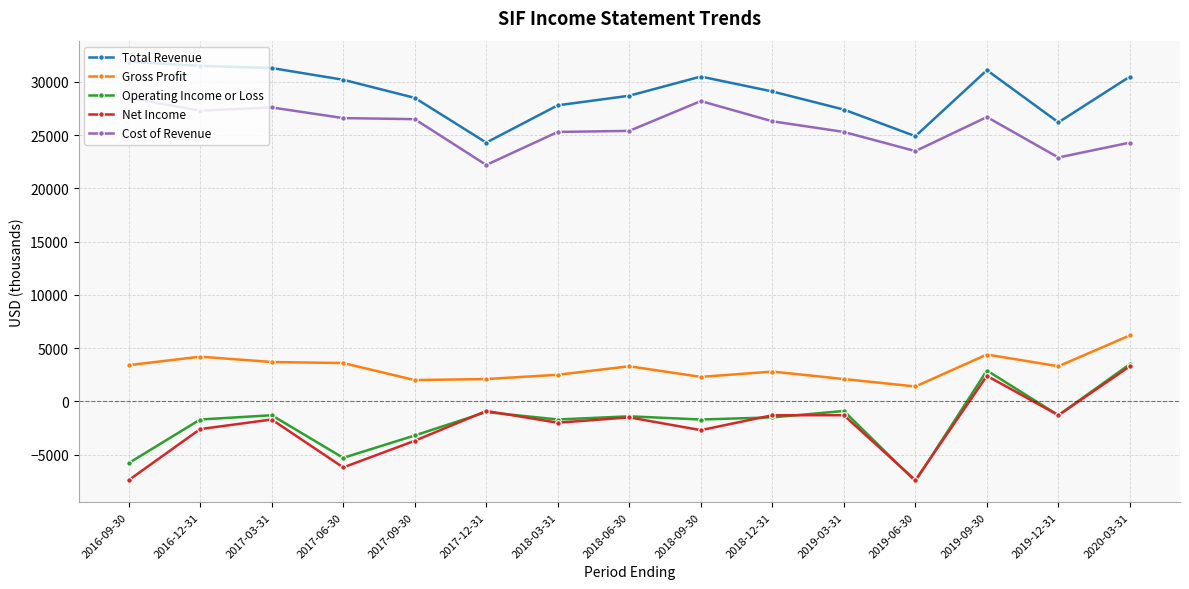

What is the maximum value for Total Revenue?

31900